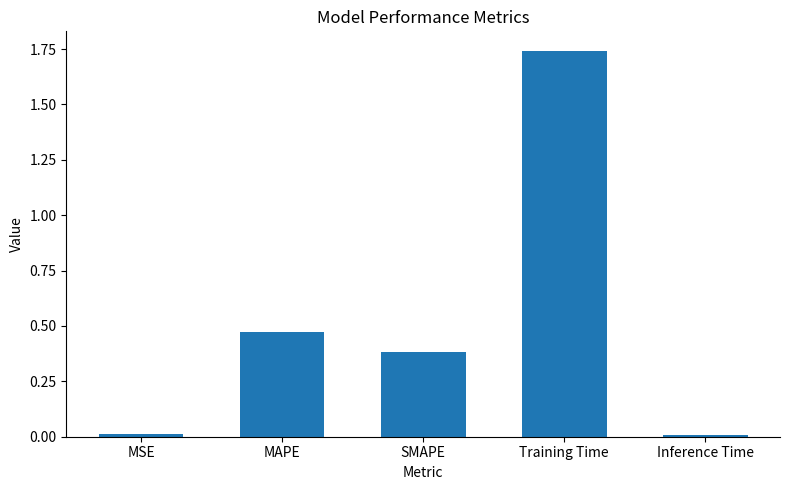

Which has a higher value, MAPE or Inference Time?

MAPE